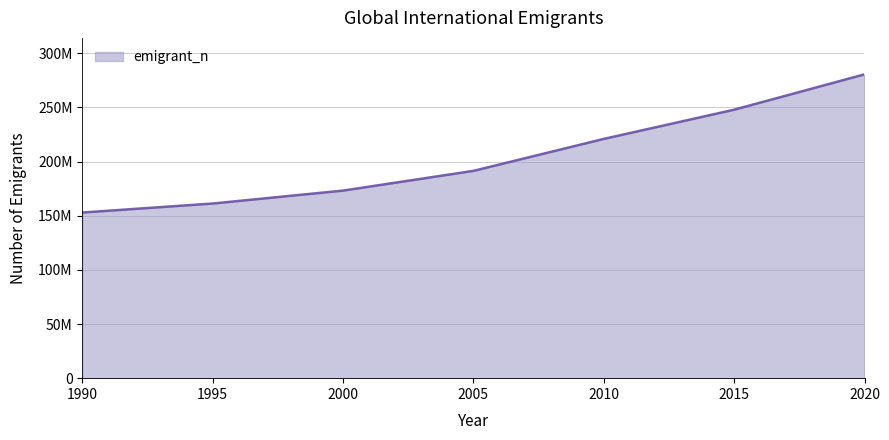

What is the maximum value shown in the chart?

280598105